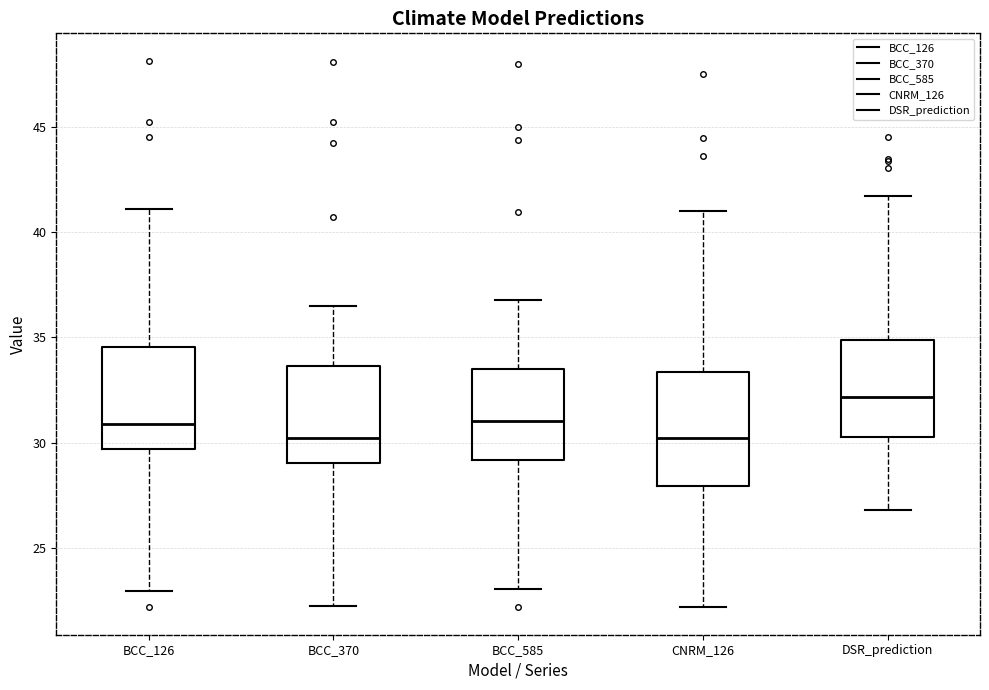

Which box's median line is the highest?

DSR_prediction